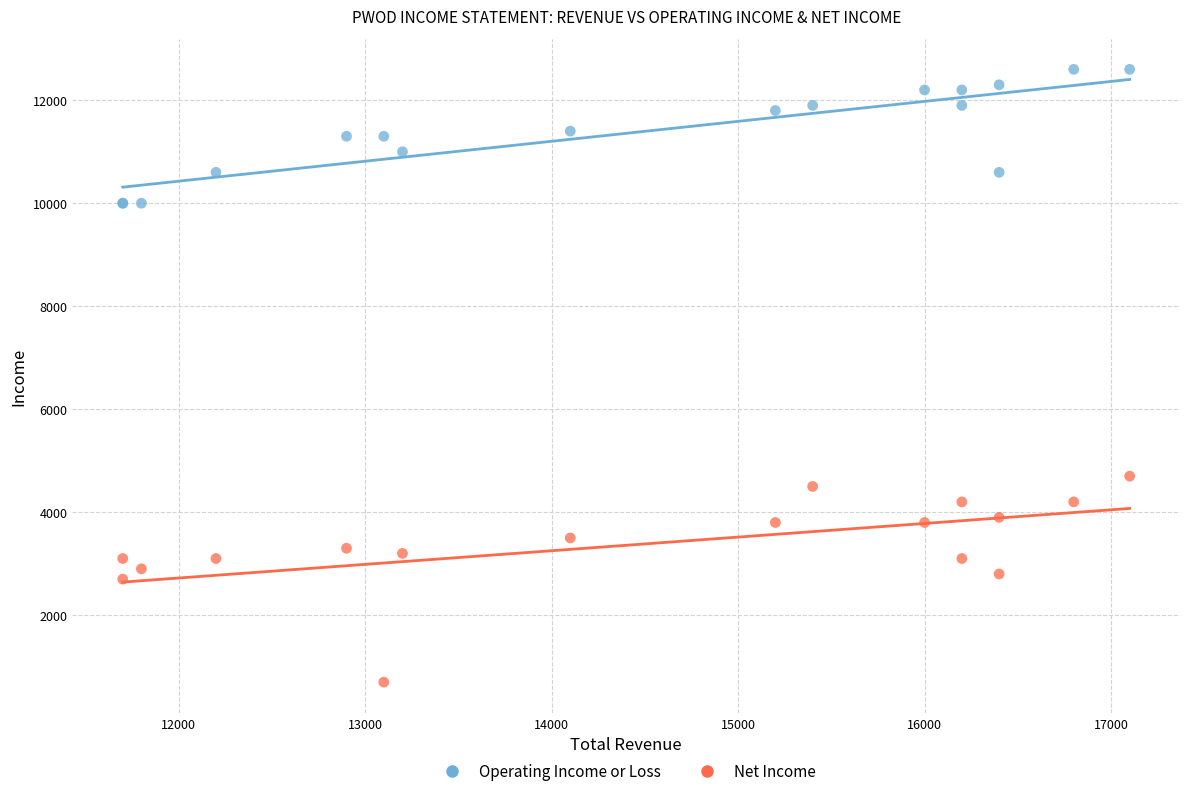

Which series reaches the minimum Y coordinate?

Net Income